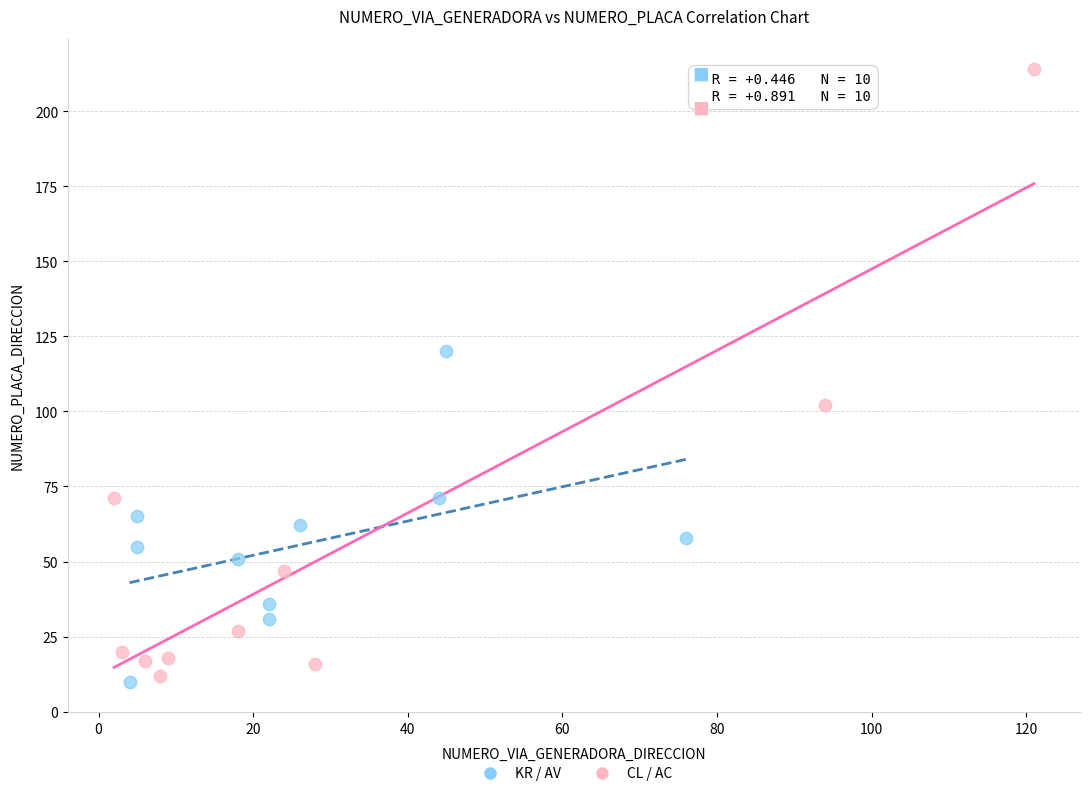

Which series reaches the maximum Y coordinate?

CL / AC